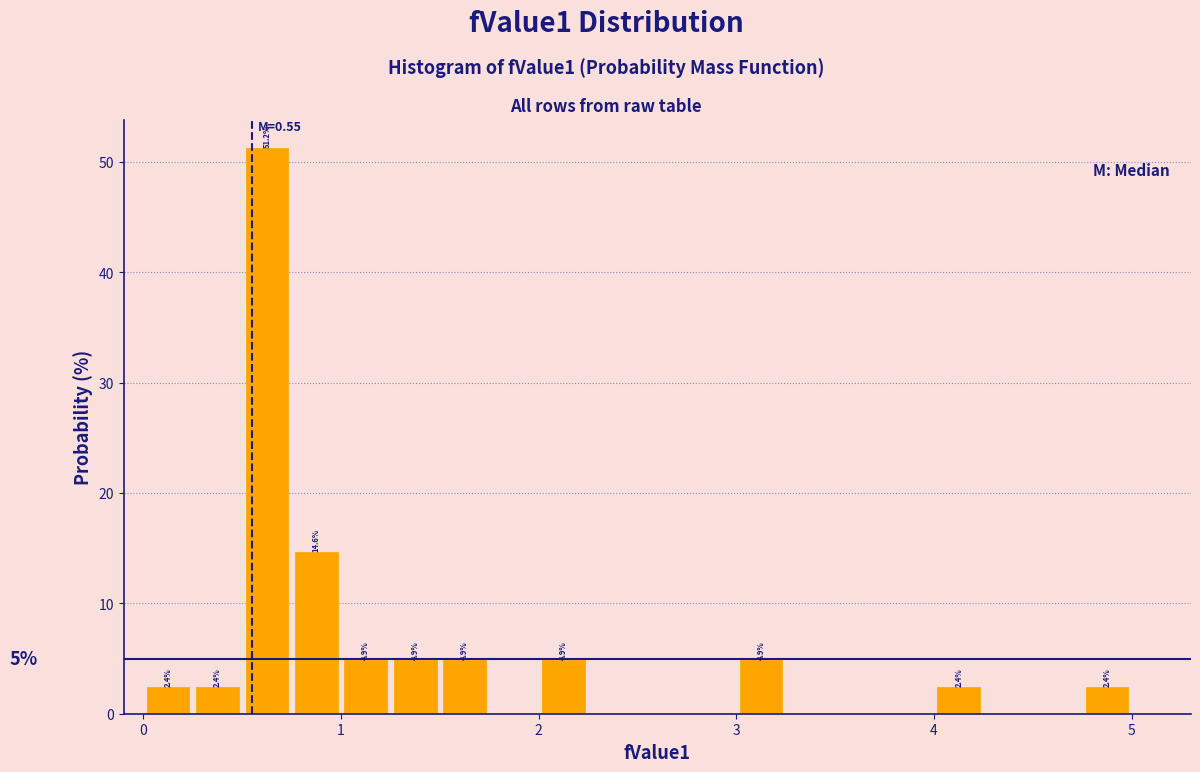

Read against the x-axis, roughly where is the centre of the tallest bar?

0.6